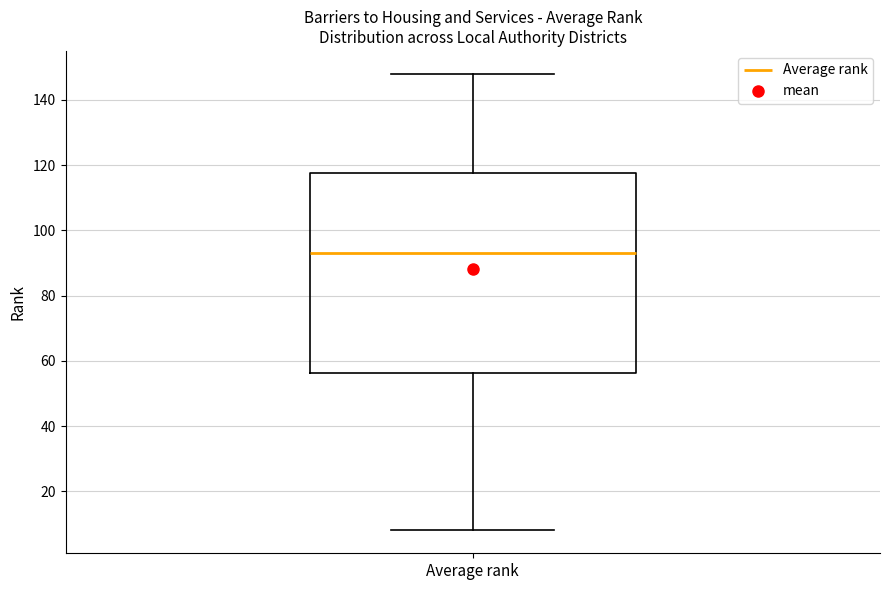

Where does the upper whisker of the box for Average rank end on the y-axis? The values are not printed on the chart, so give them approximately, as read against the axis.

148